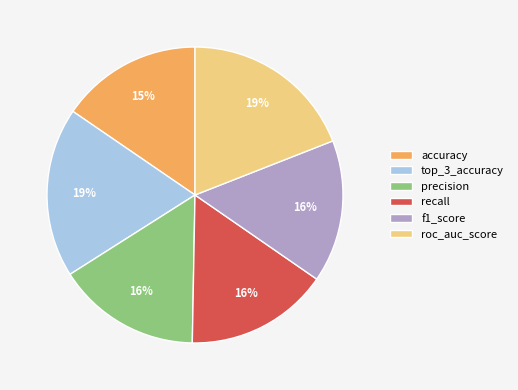

How many slices are in this pie chart?

6